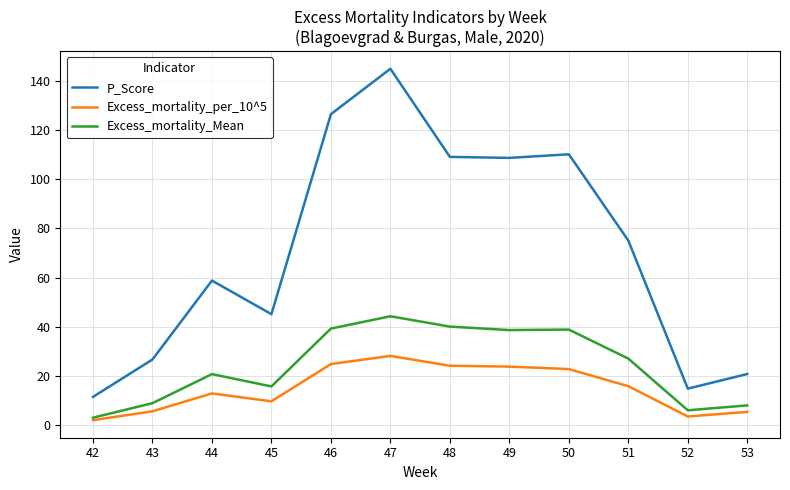

Rank the series at 44 from lowest to highest value.

Excess_mortality_per_10^5, Excess_mortality_Mean, P_Score